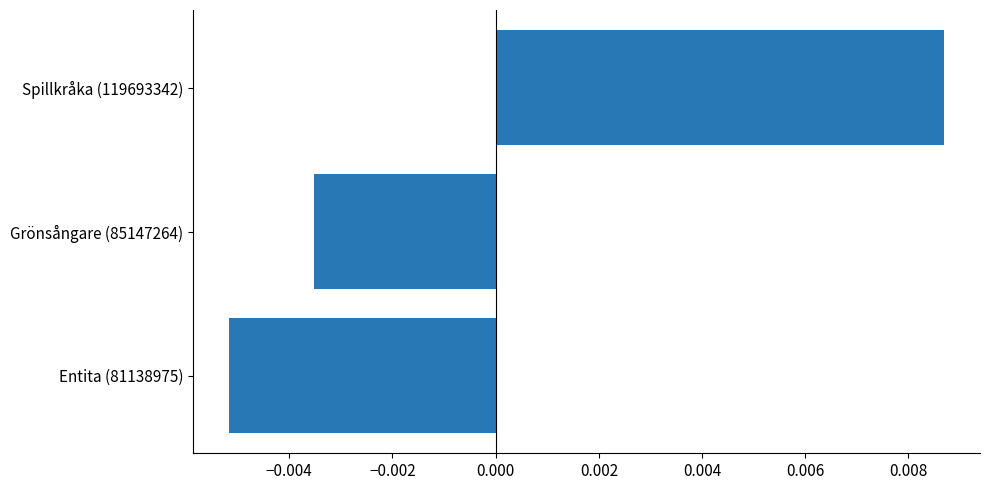

Where is the data nearest to the value 0?

Grönsångare (85147264)